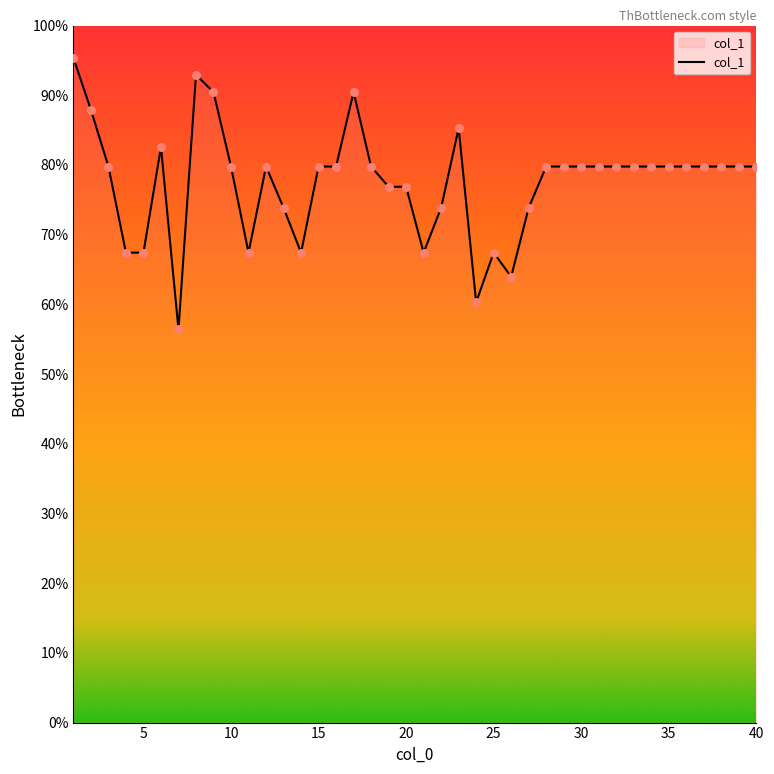

What is the minimum value shown in the chart?

56.4